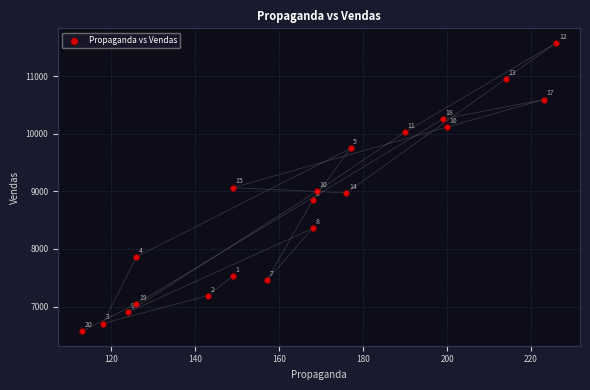

What is the range of Y values (max minus min)?

5012